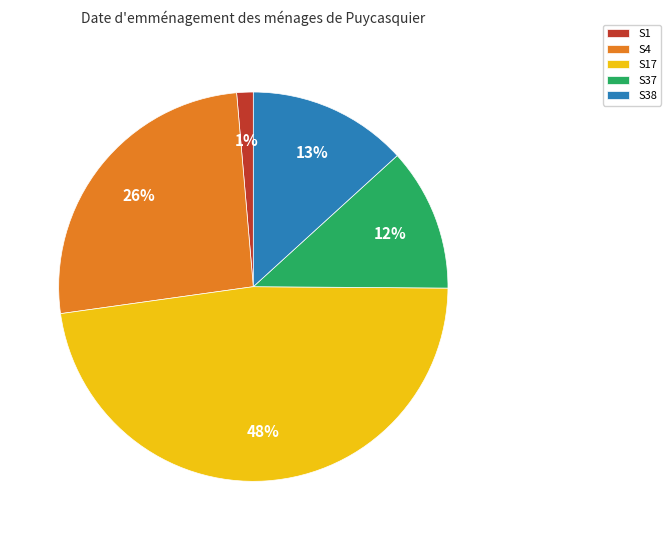

Is the sum of S38 and S17 greater than half?

Yes